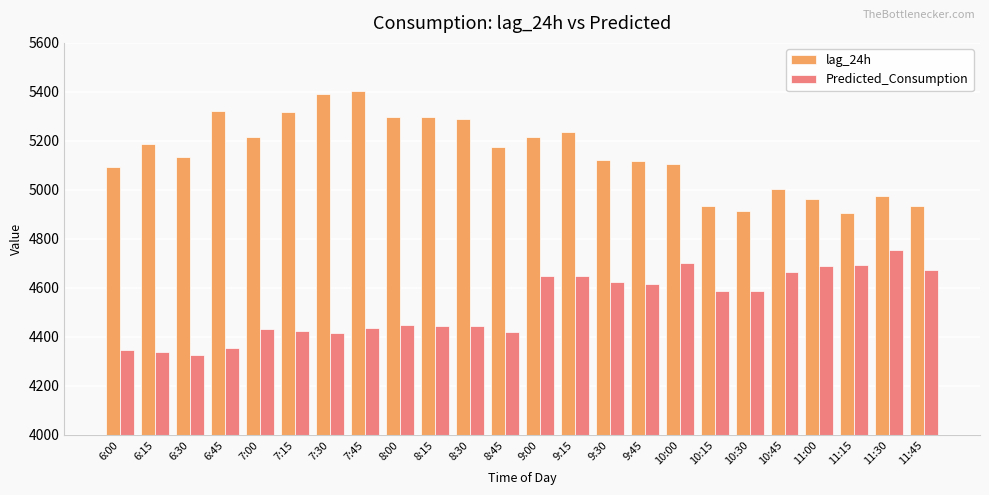

What is the sum of all Predicted_Consumption values?

108727.4